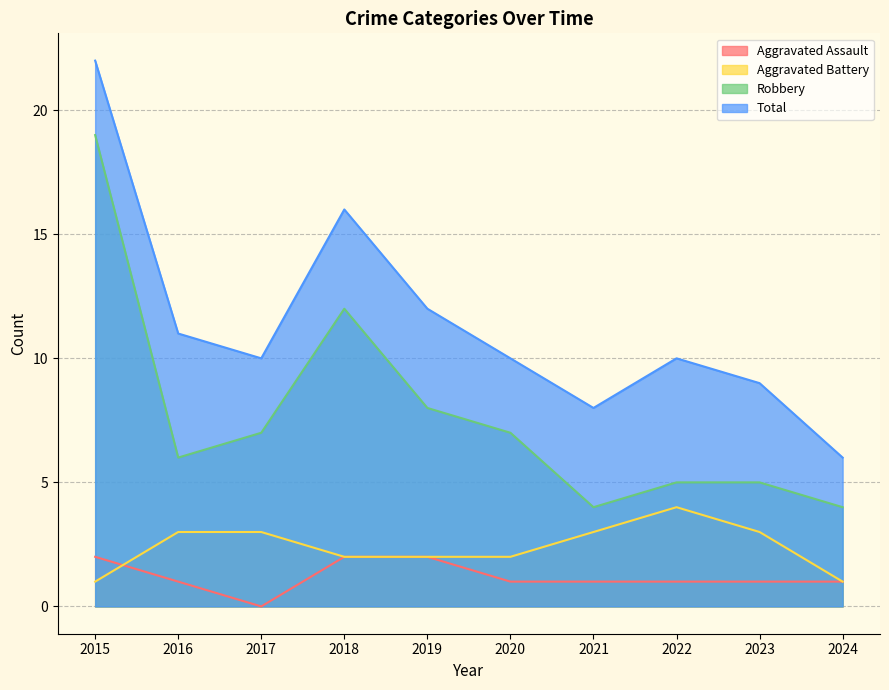

True or false: Aggravated Battery and Total intersect in this chart.

False